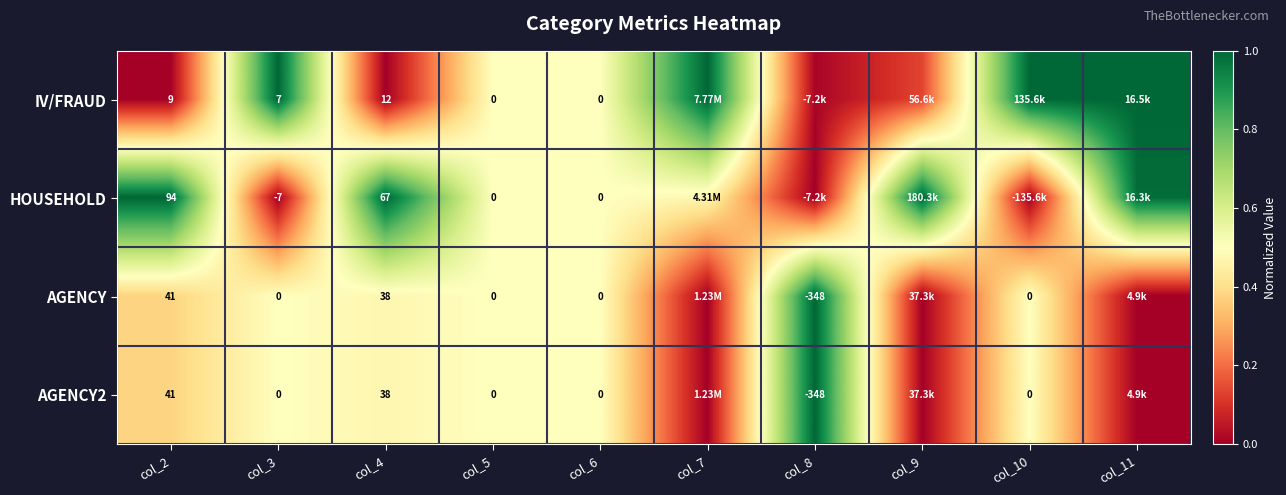

Is the value of AGENCY2 at col_8 greater than the value of AGENCY at col_3?

No